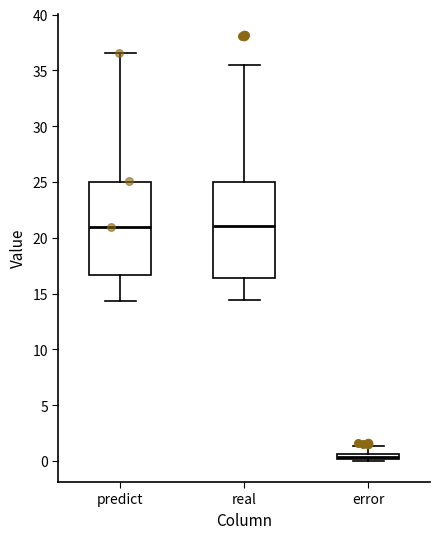

Where is the lower edge of the box for error on the y-axis? The values are not printed on the chart, so give them approximately, as read against the axis.

0.0